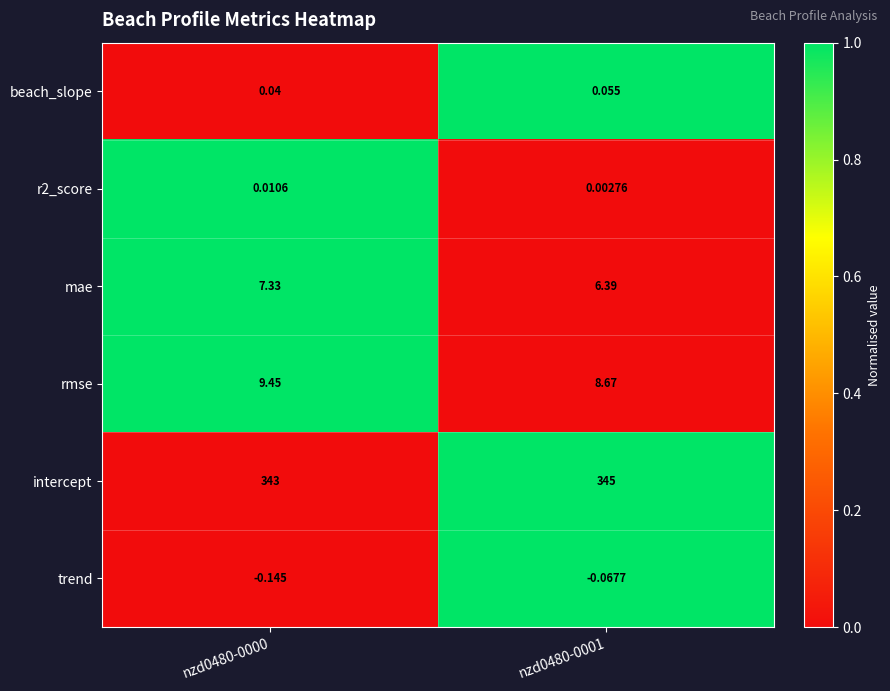

Is the value of r2_score at nzd0480-0000 greater than the value of intercept at nzd0480-0000?

No